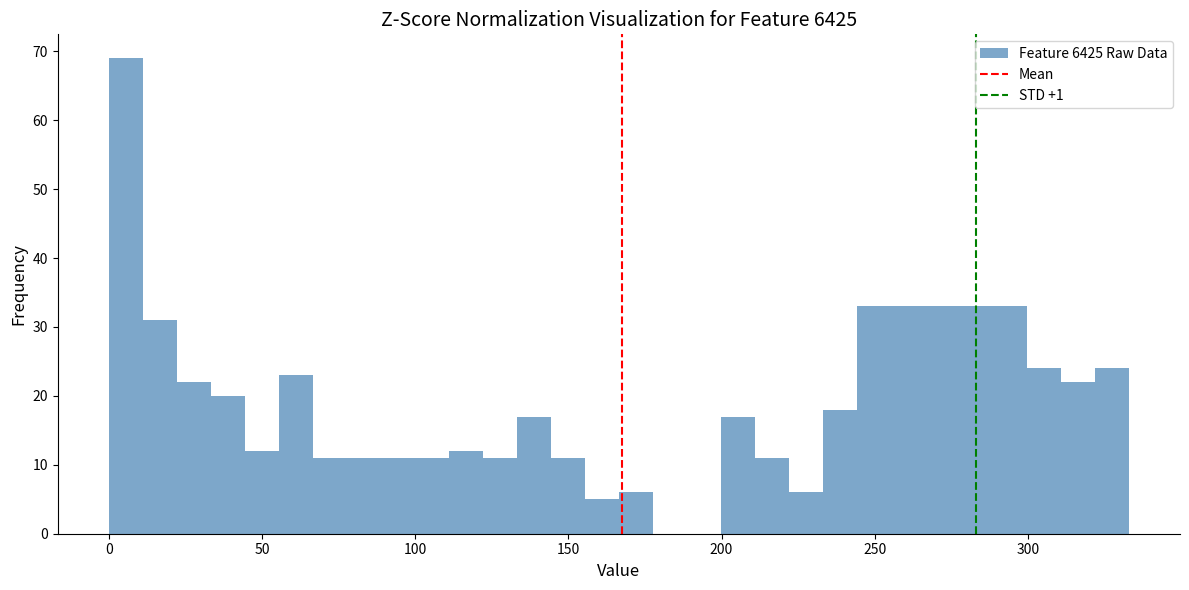

Read against the x-axis, roughly where is the centre of the tallest bar?

5